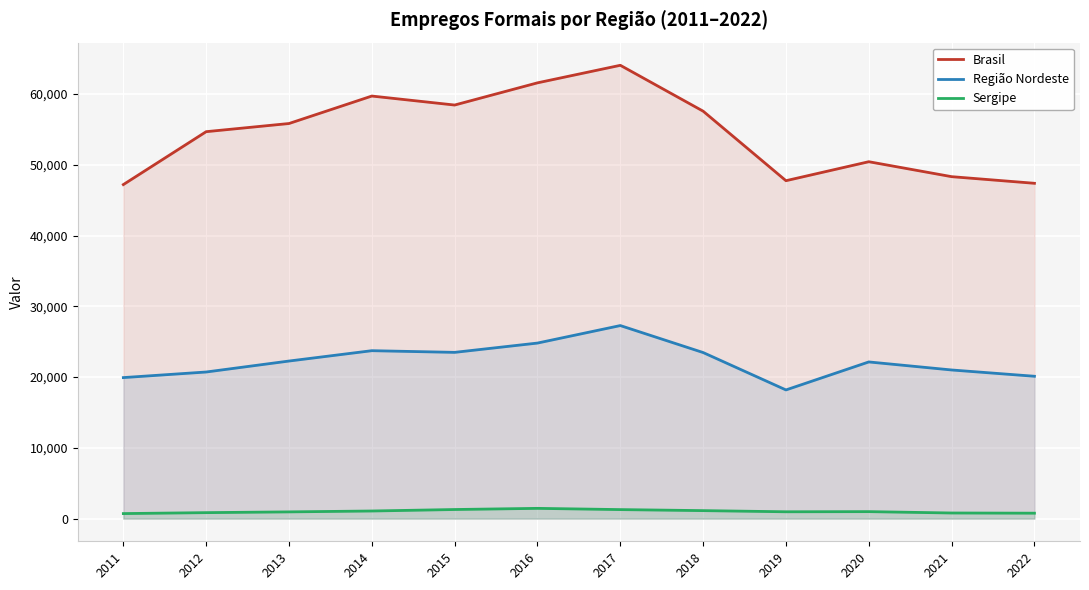

Which series has the largest total across all categories?

Brasil